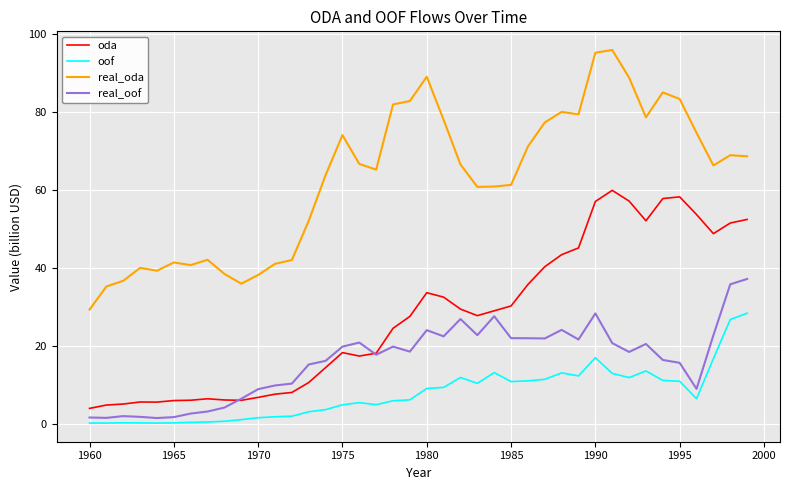

What is the lowest value of the oda series?

4.0